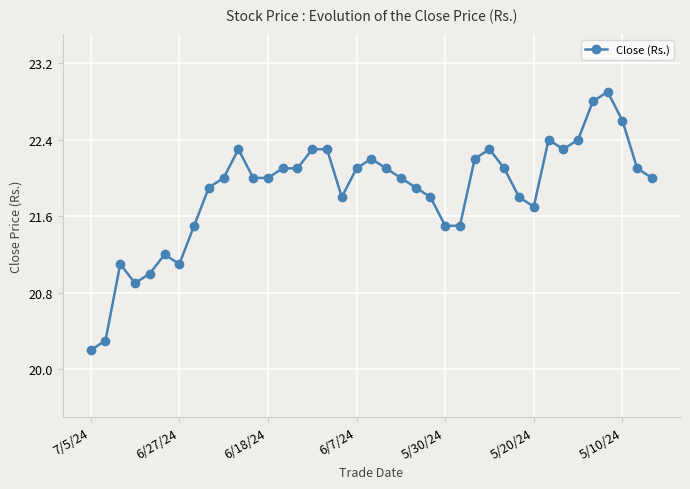

What is the value of the 31st point from the left?

21.7